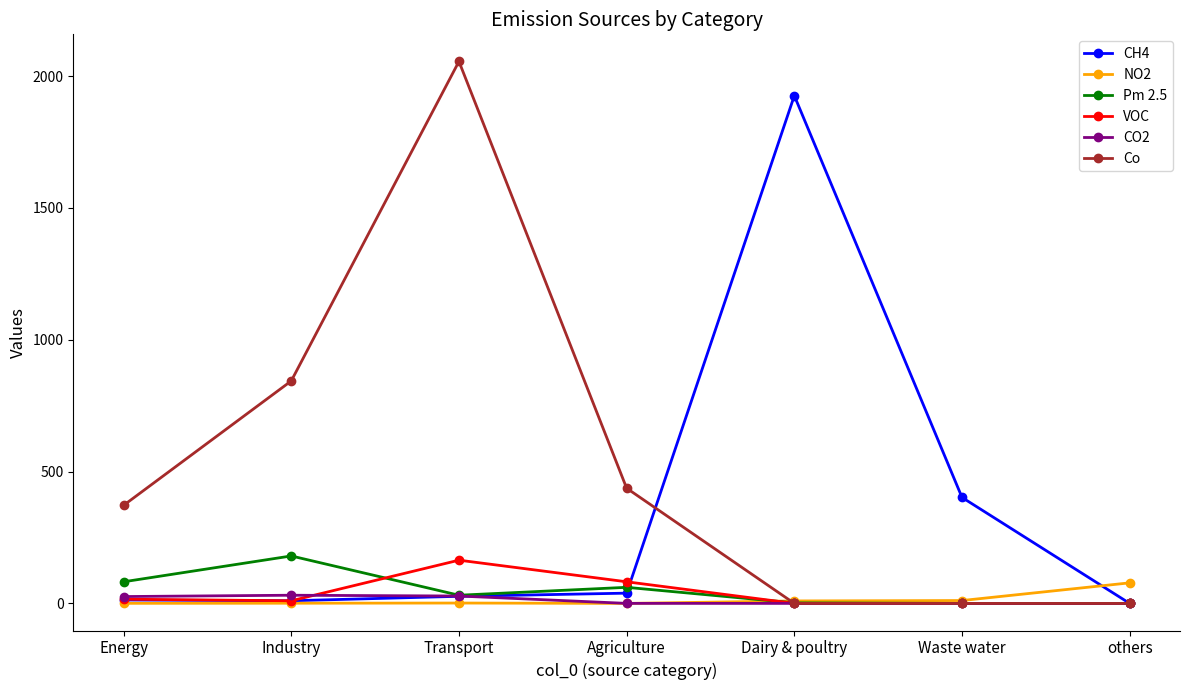

True or false: CO2 has a value of 0.0 at Dairy & poultry.

True